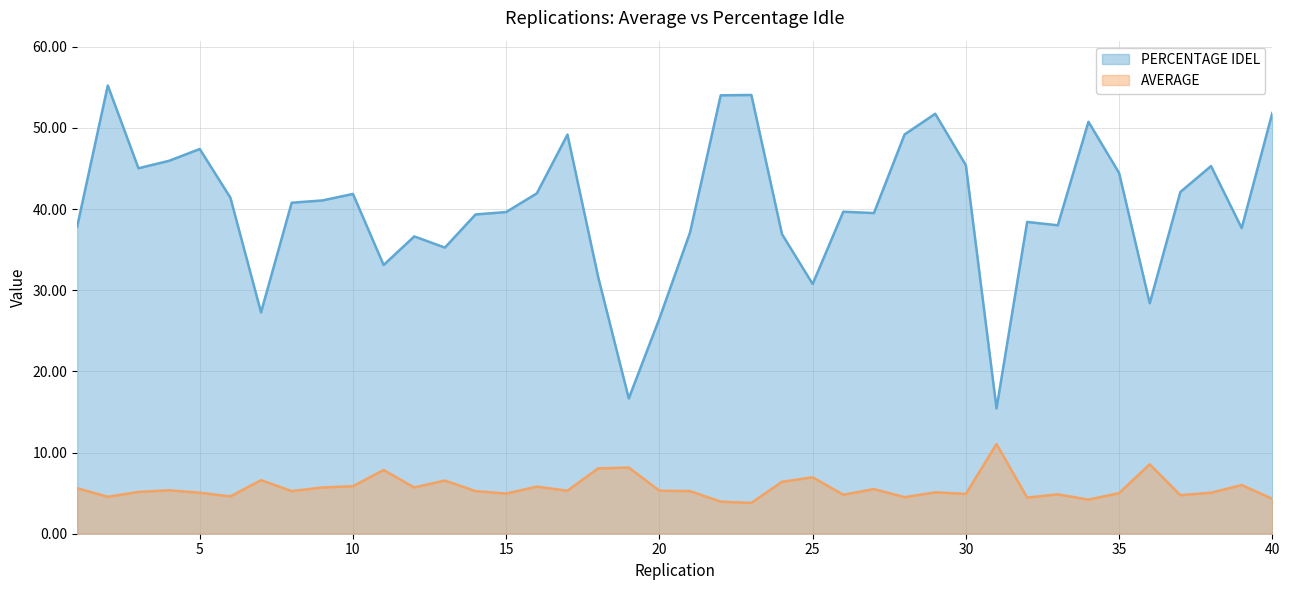

What is the minimum value shown in the chart?

3.8